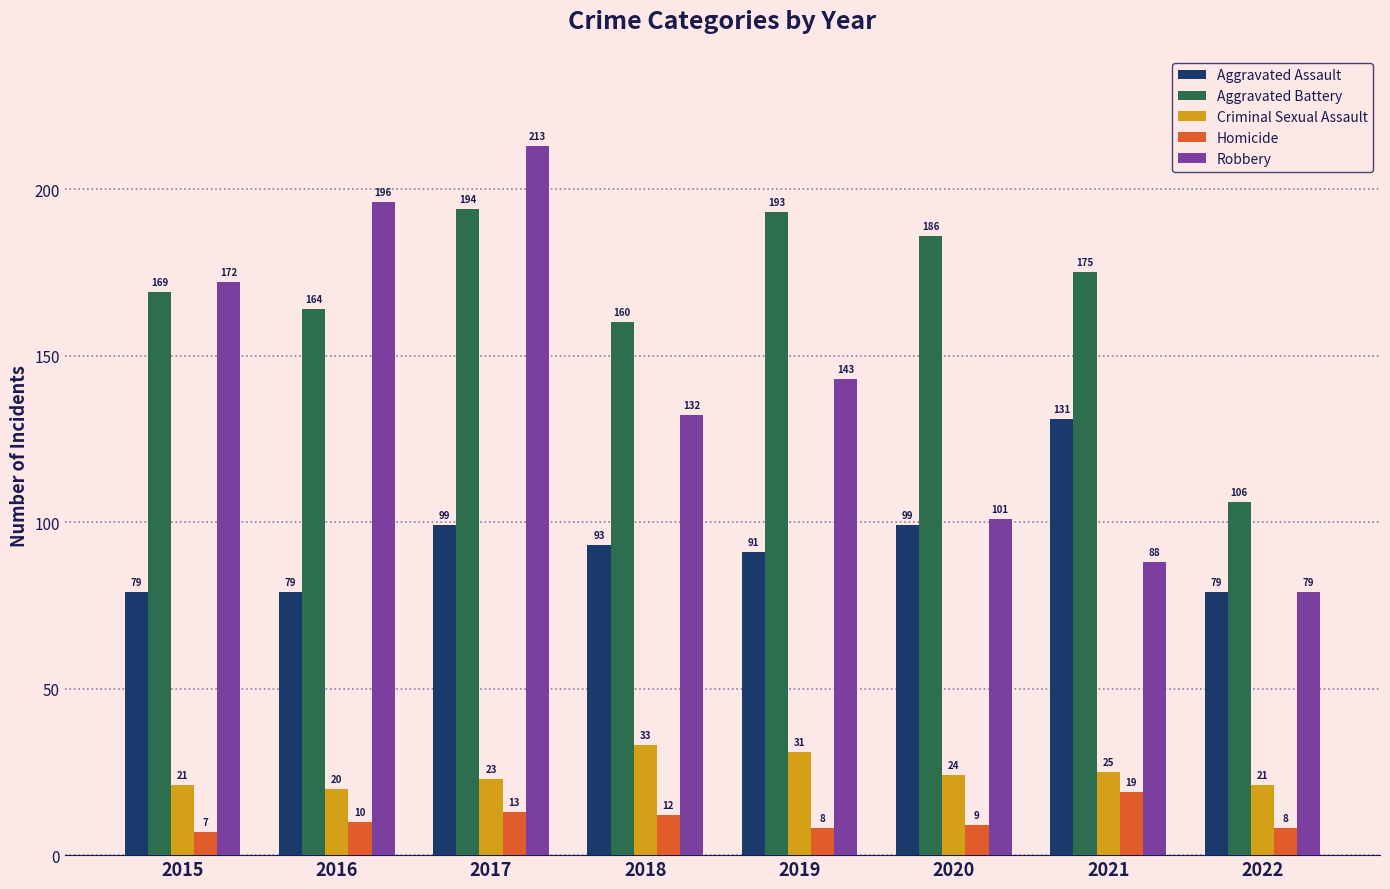

How many distinct data groups are displayed?

5